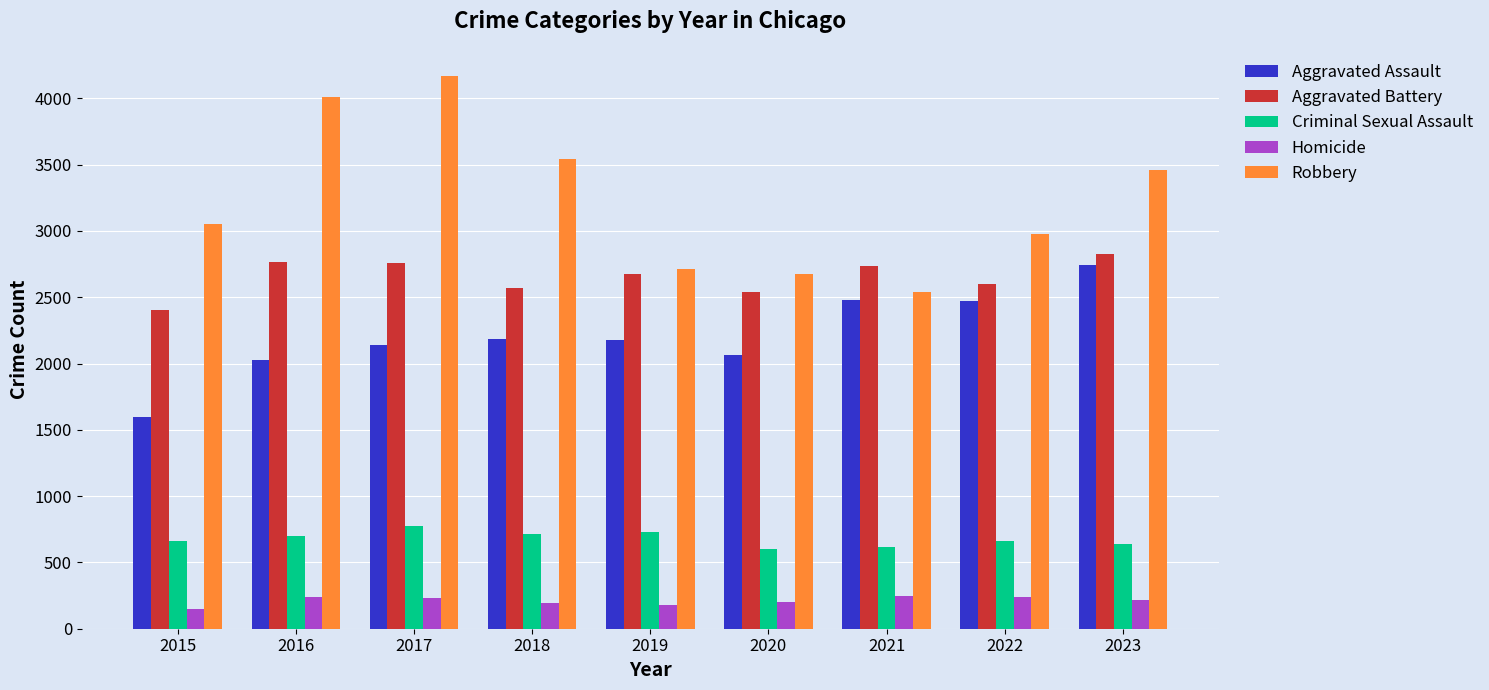

Rank the series at 2022 from lowest to highest value.

Homicide, Criminal Sexual Assault, Aggravated Assault, Aggravated Battery, Robbery